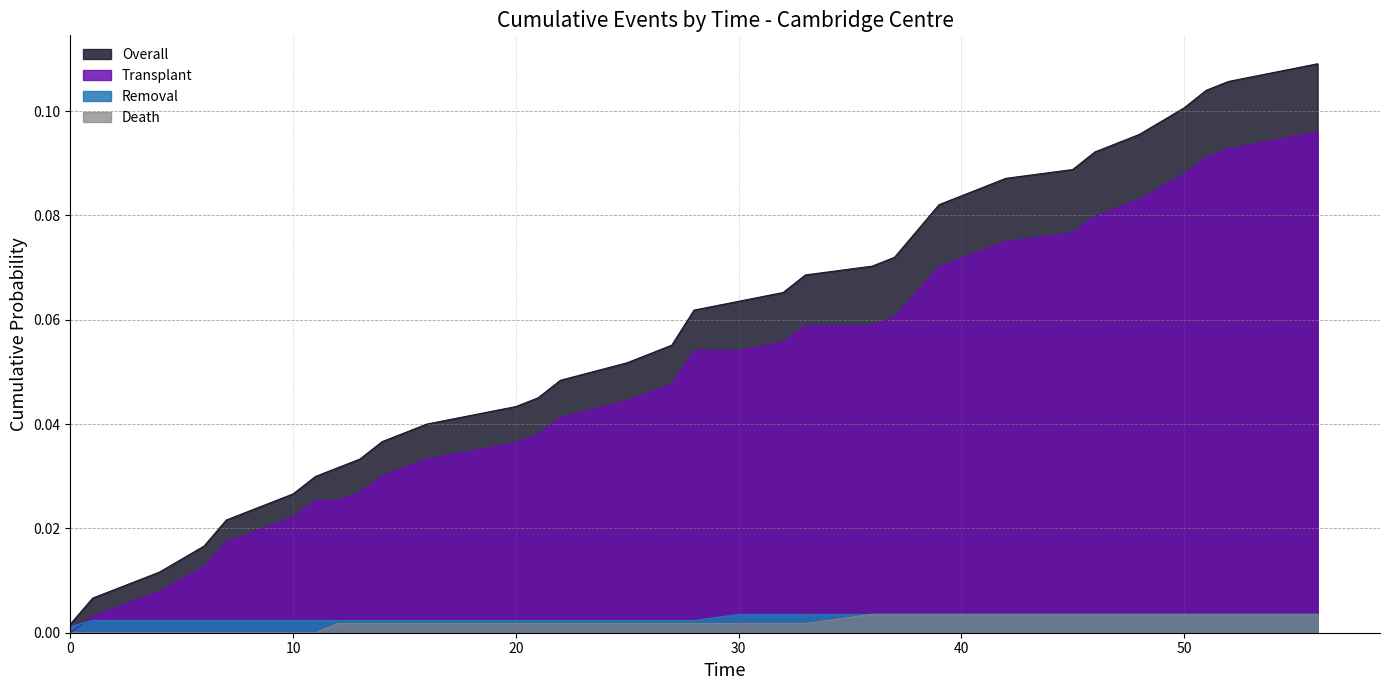

Which category has the highest value in the Overall series?

56